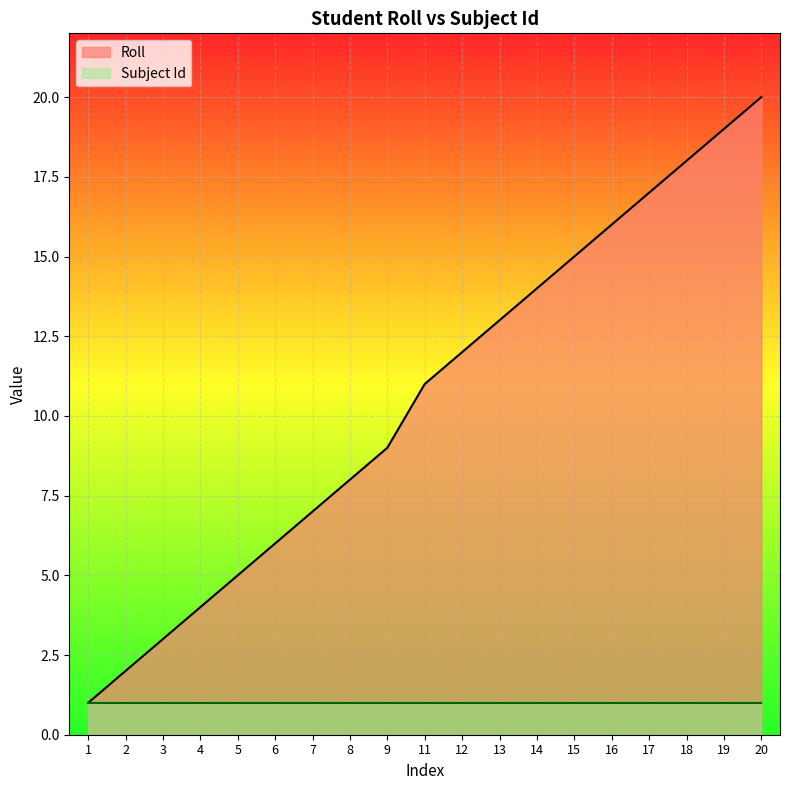

Which series has the largest total across all categories?

Roll